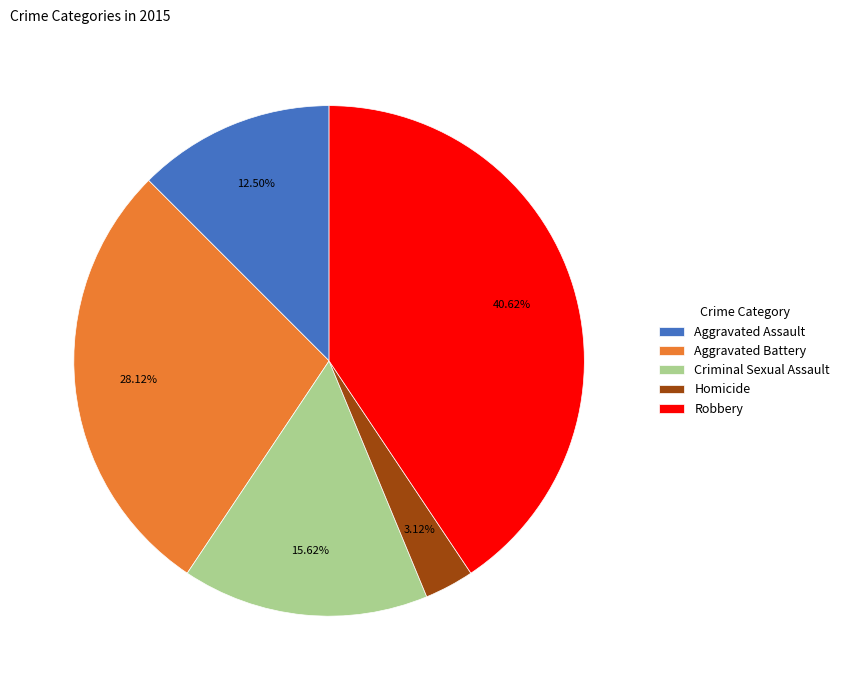

Which slice is the smallest?

Homicide